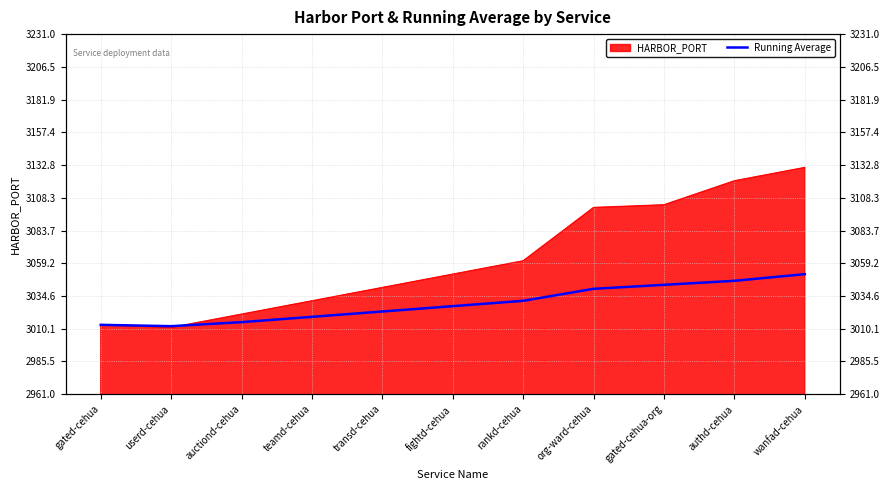

What is the label of the 7th point from the left?

rankd-cehua